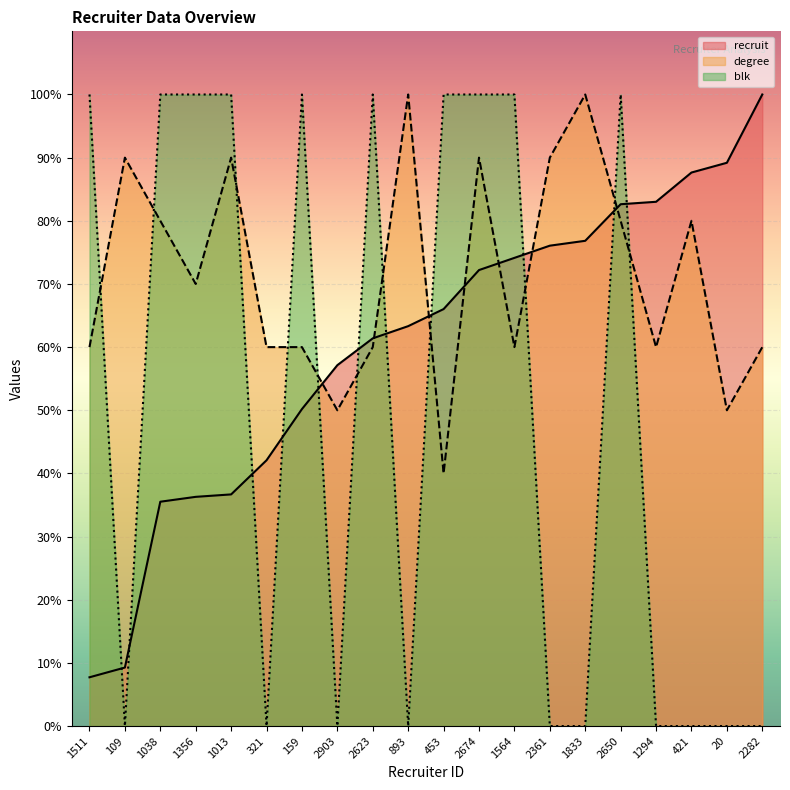

What is the average value of the recruit series?

60.4